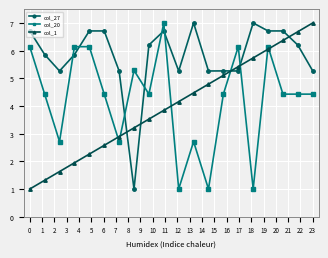

What is the lowest value of the col_20 series?

1.0